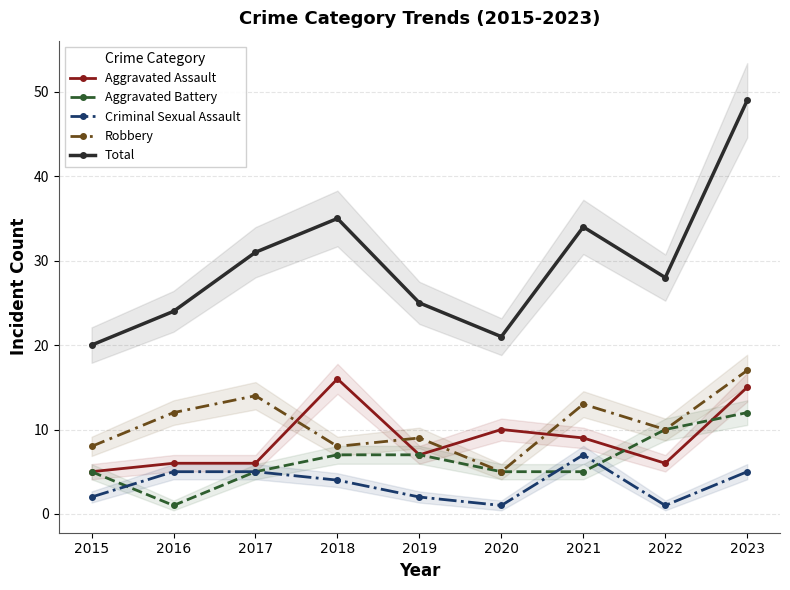

What is the value of the Aggravated Assault point at the 5th from the left?

7